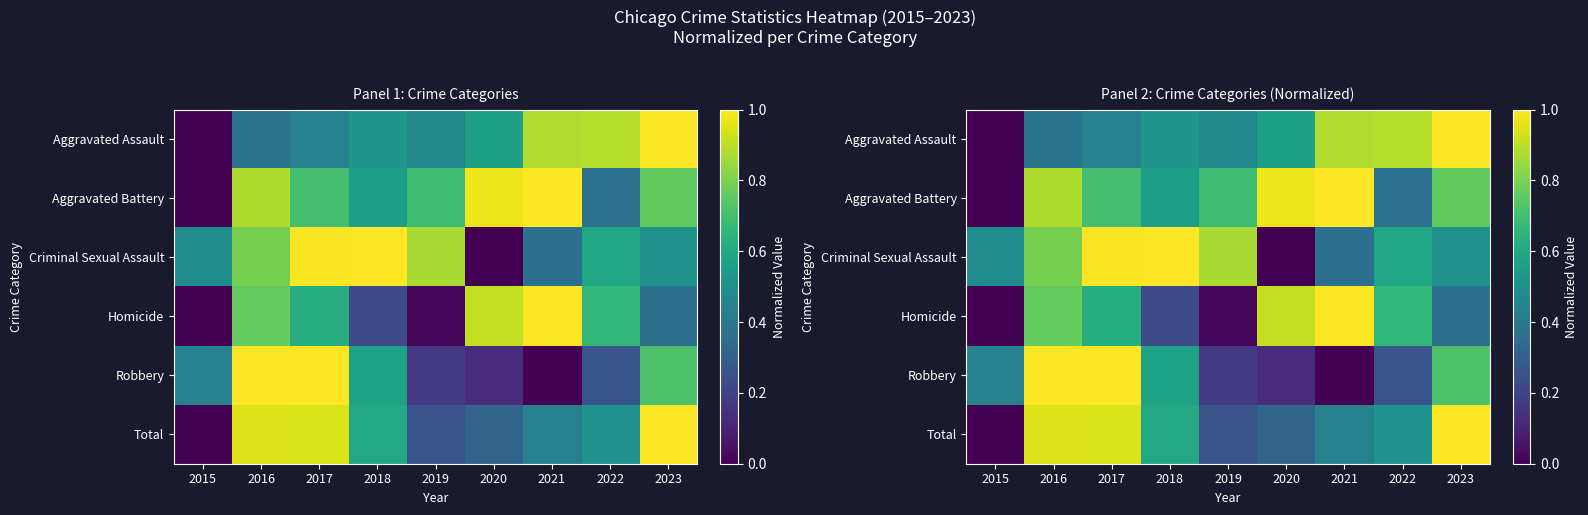

How many values in Homicide are above zero?

8